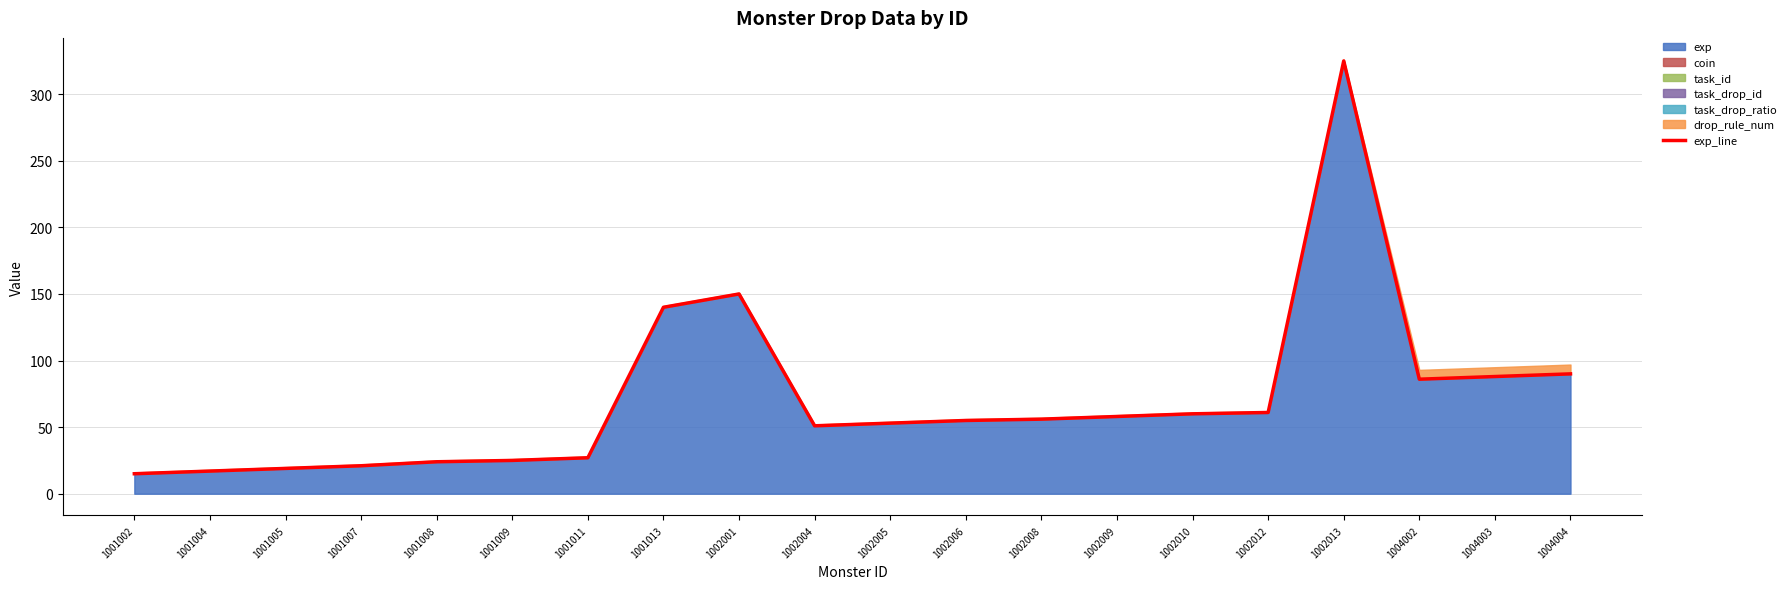

How many values exceed 56?

9